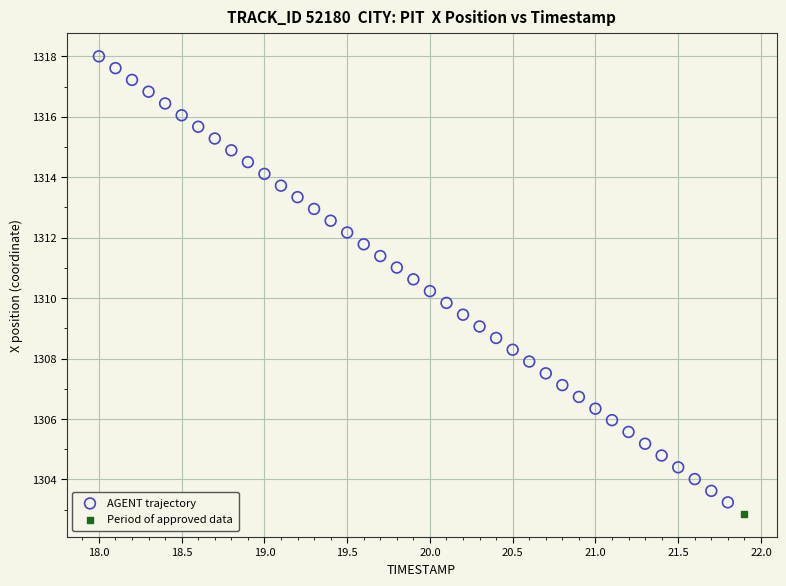

What are all the series names shown in the legend?

AGENT trajectory, Period of approved data